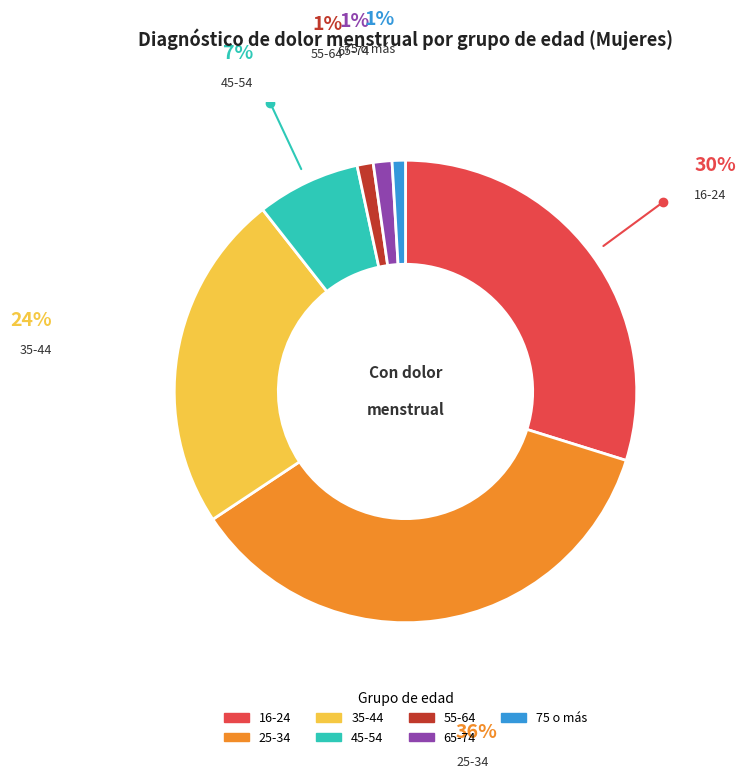

Which slice is the largest?

25-34